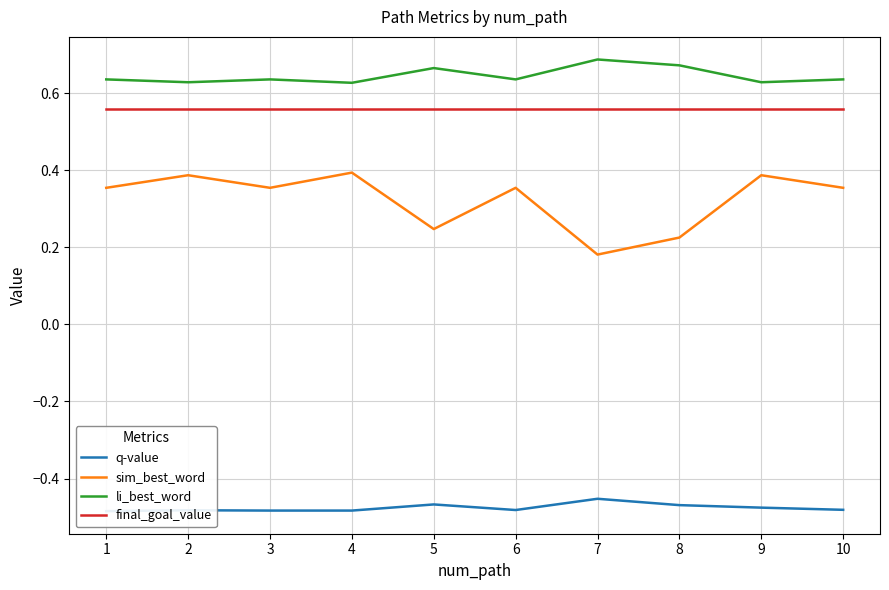

What is the maximum value for li_best_word?

0.7